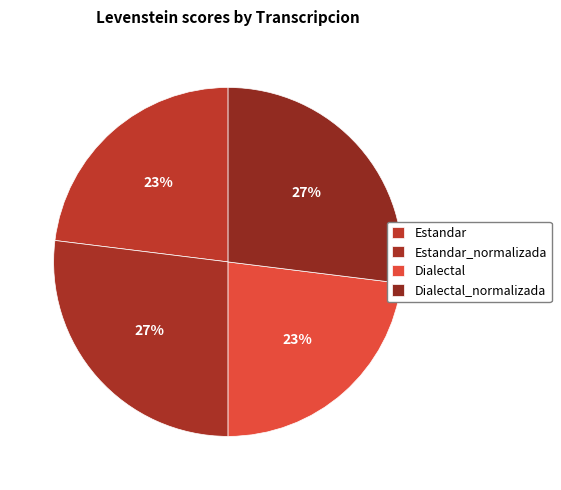

Does Dialectal_normalizada represent more than half of the total?

No